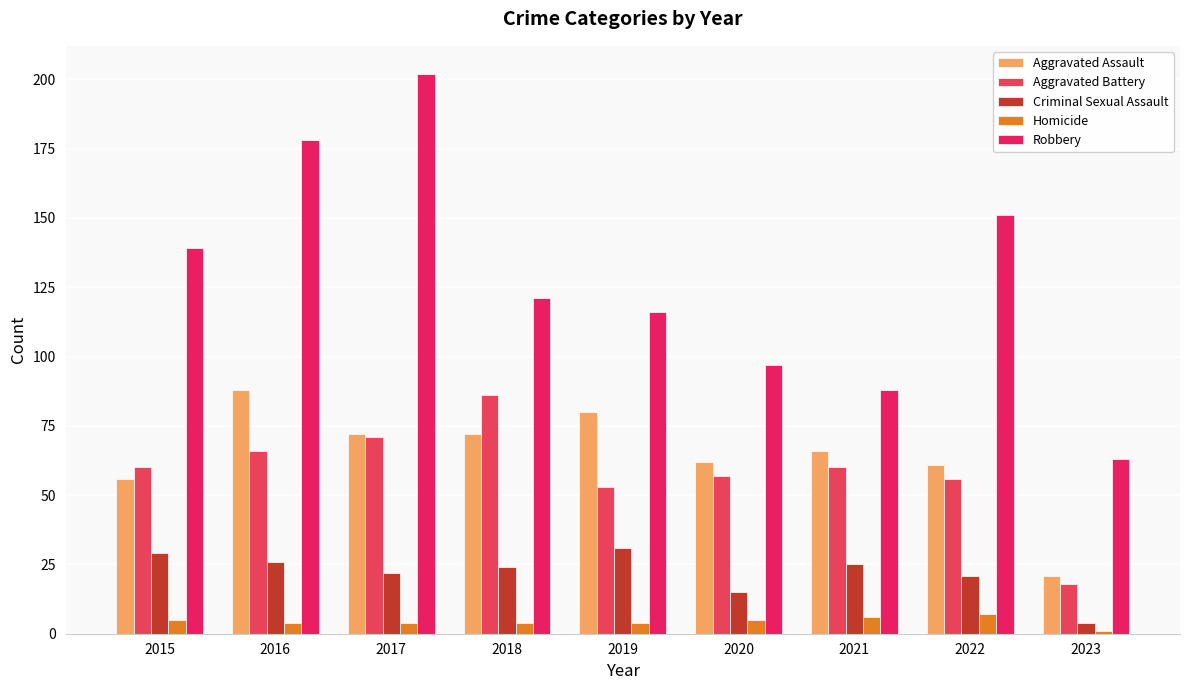

Does the chart contain any negative values?

No